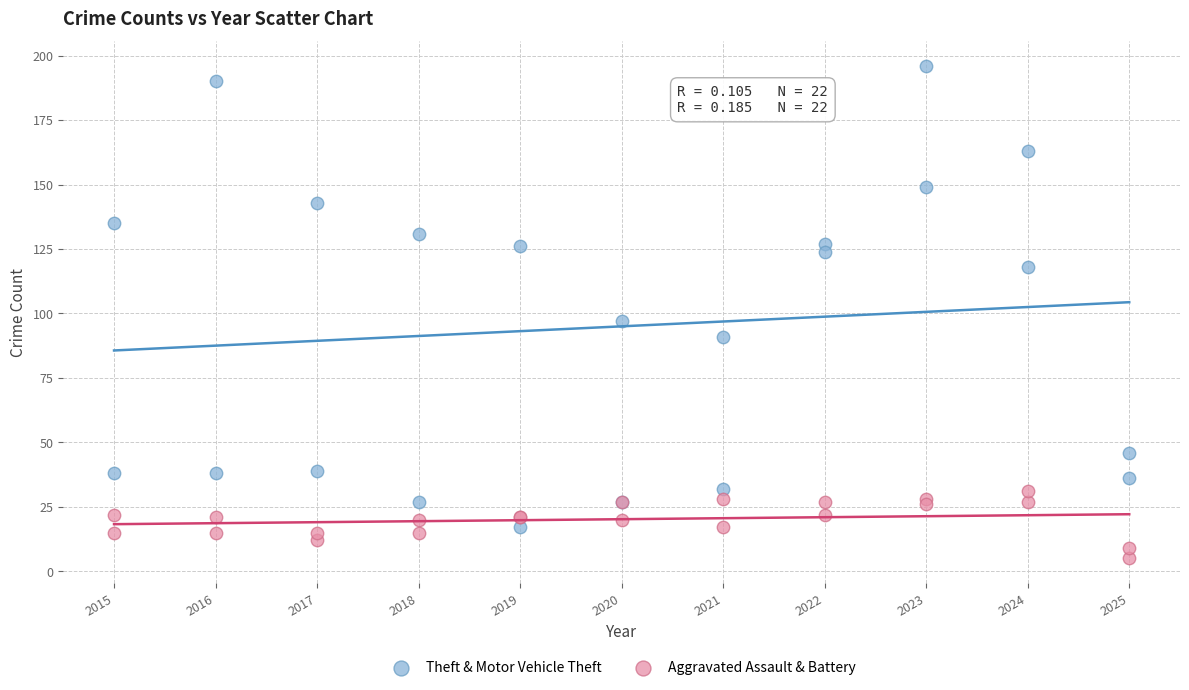

Which series reaches the minimum Y coordinate?

Aggravated Assault & Battery